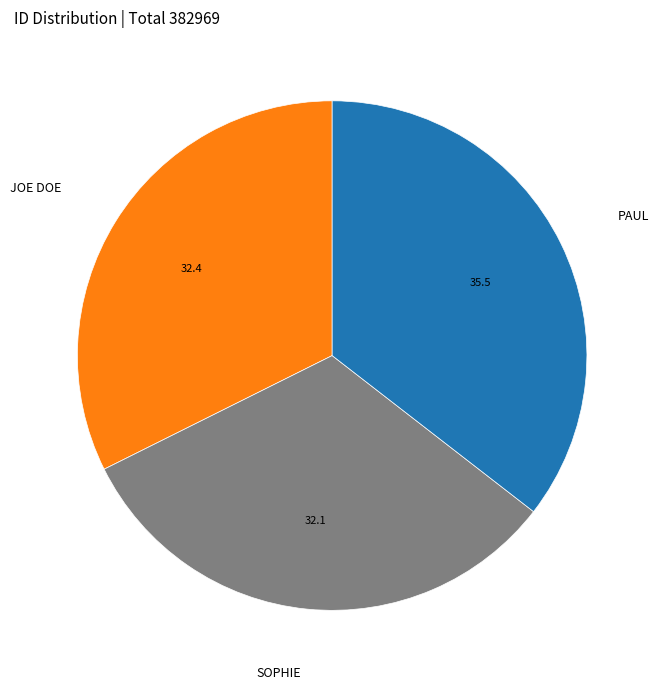

Does any single category account for the majority?

No